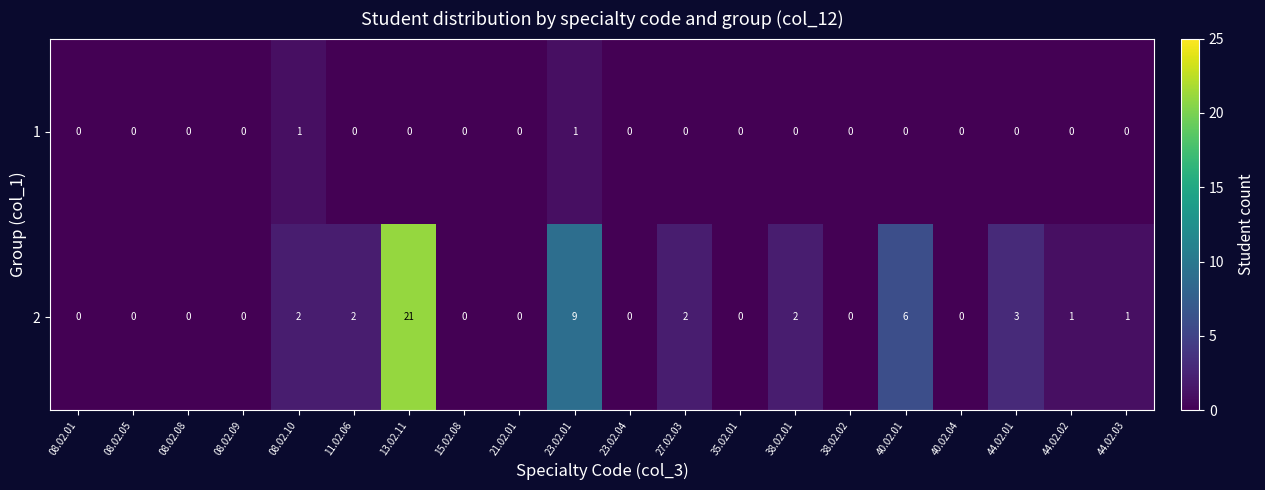

List the series in order of their peak value, lowest first.

1, 2